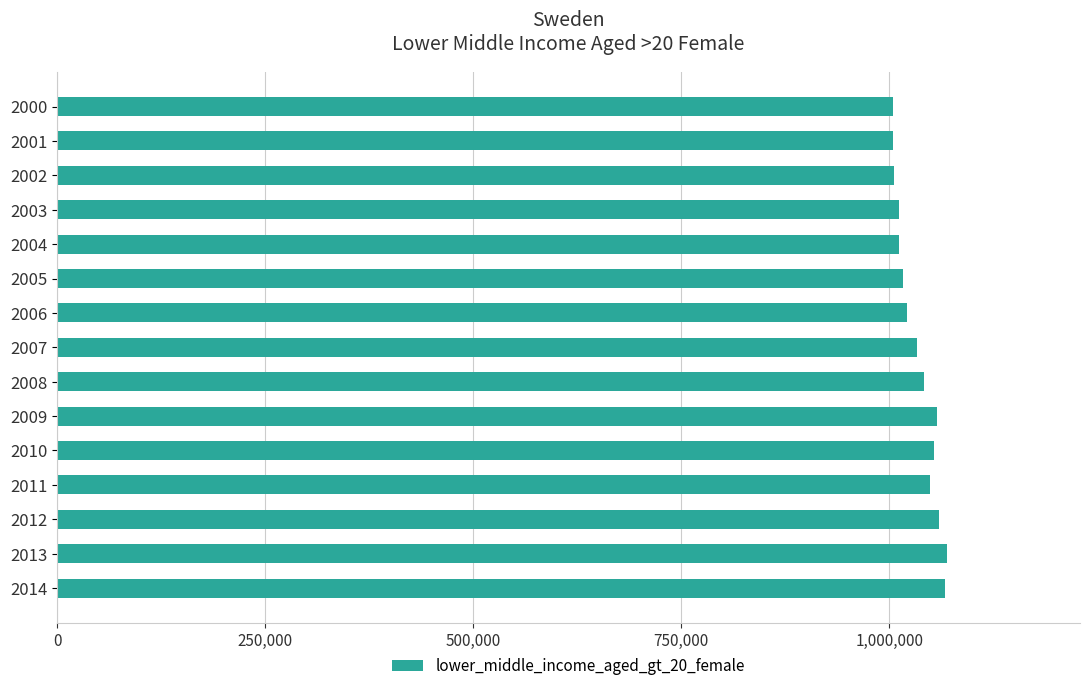

How many data points are less than 1033588?

7